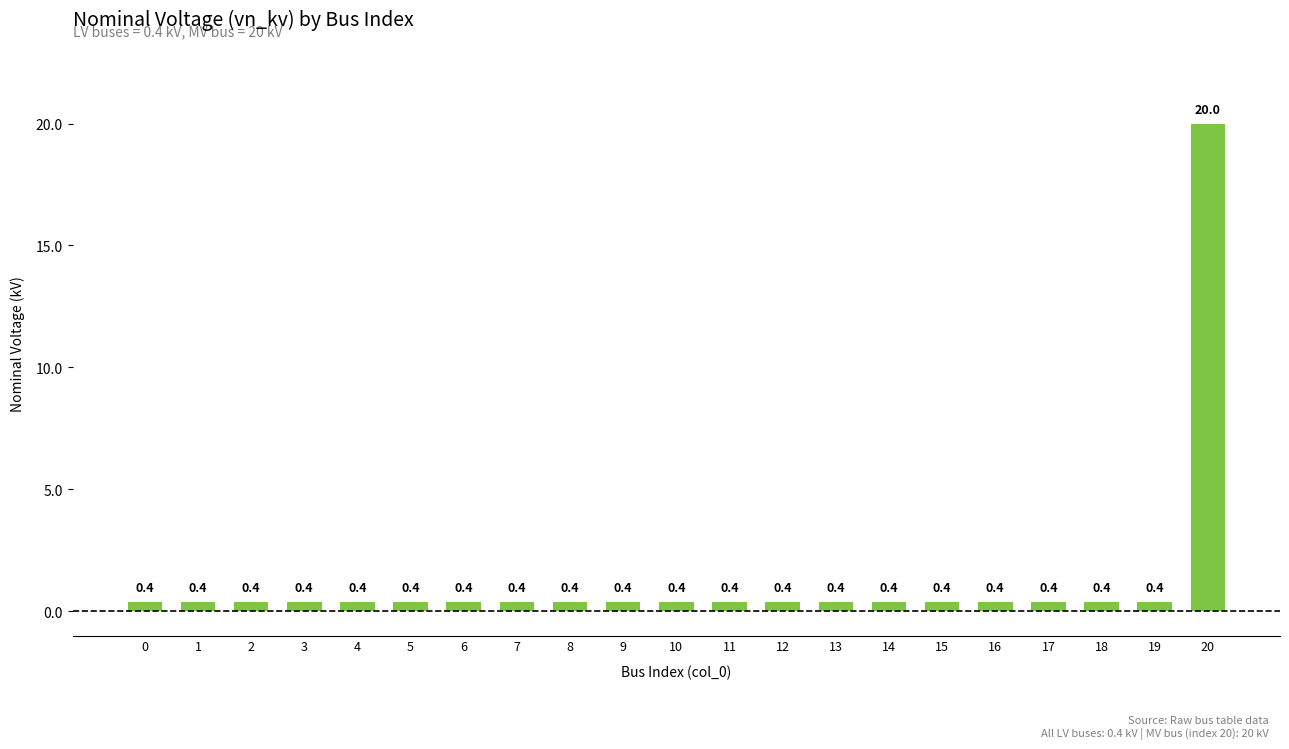

Reading right to left, what are all the values shown in this chart?

20=20.0	19=0.4	18=0.4	17=0.4	16=0.4	15=0.4	14=0.4	13=0.4	12=0.4	11=0.4	10=0.4	9=0.4	8=0.4	7=0.4	6=0.4	5=0.4	4=0.4	3=0.4	2=0.4	1=0.4	0=0.4